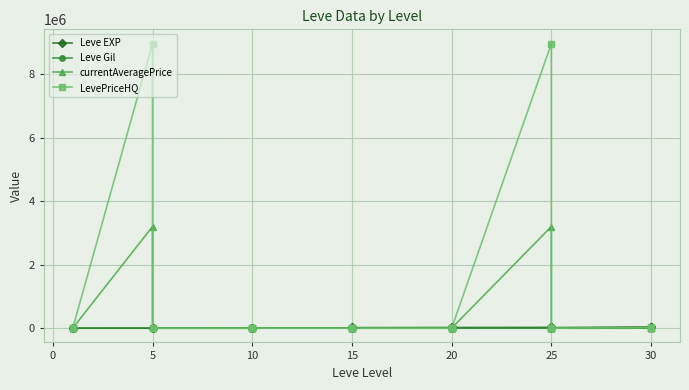

In Leve Gil, how many points are lower than both neighbors (excluding endpoints)?

11